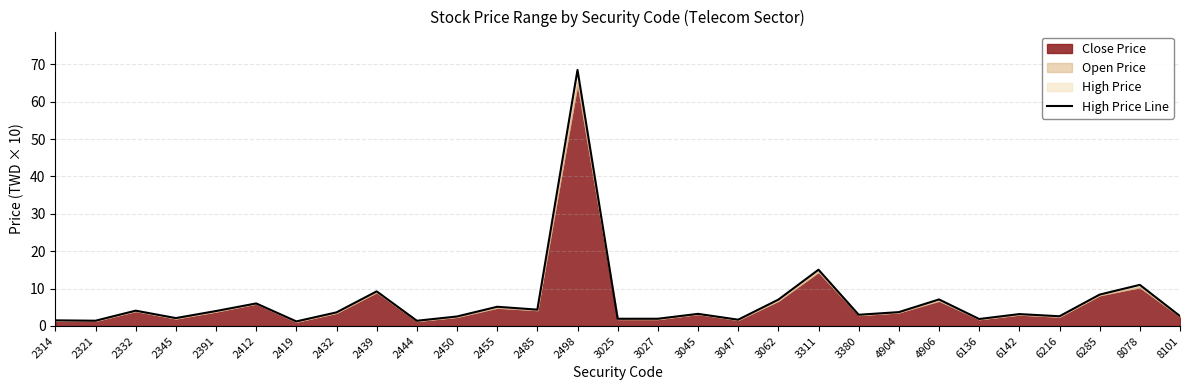

Approximately how many times larger is the value at 2391 compared to 6216?

1.5